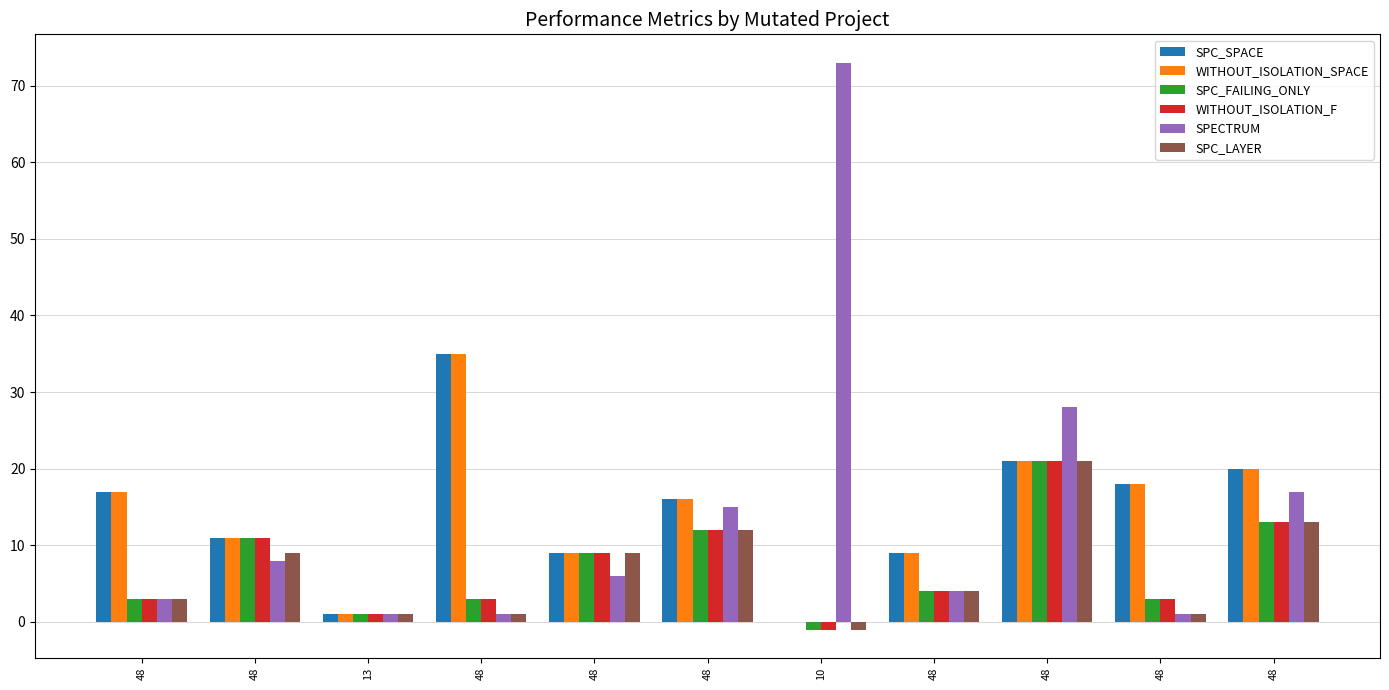

How many positive values does the WITHOUT_ISOLATION_SPACE series have?

10